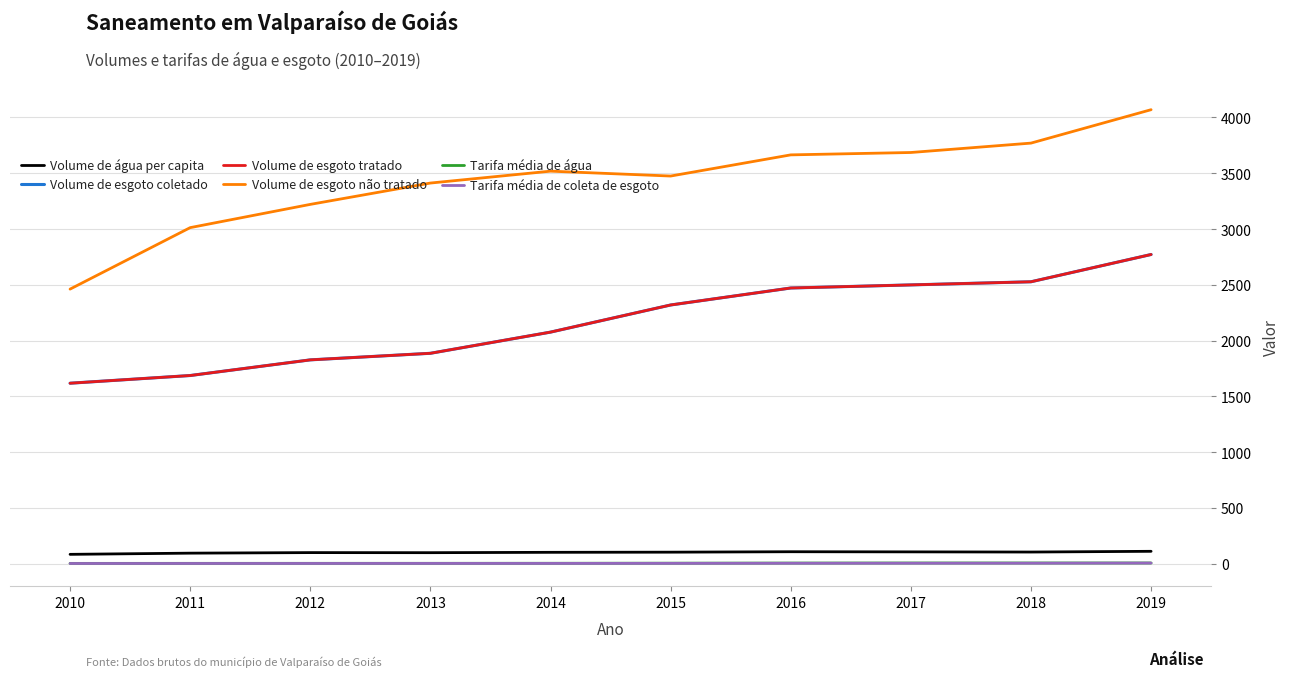

Which series has the largest total across all categories?

Volume de esgoto não tratado